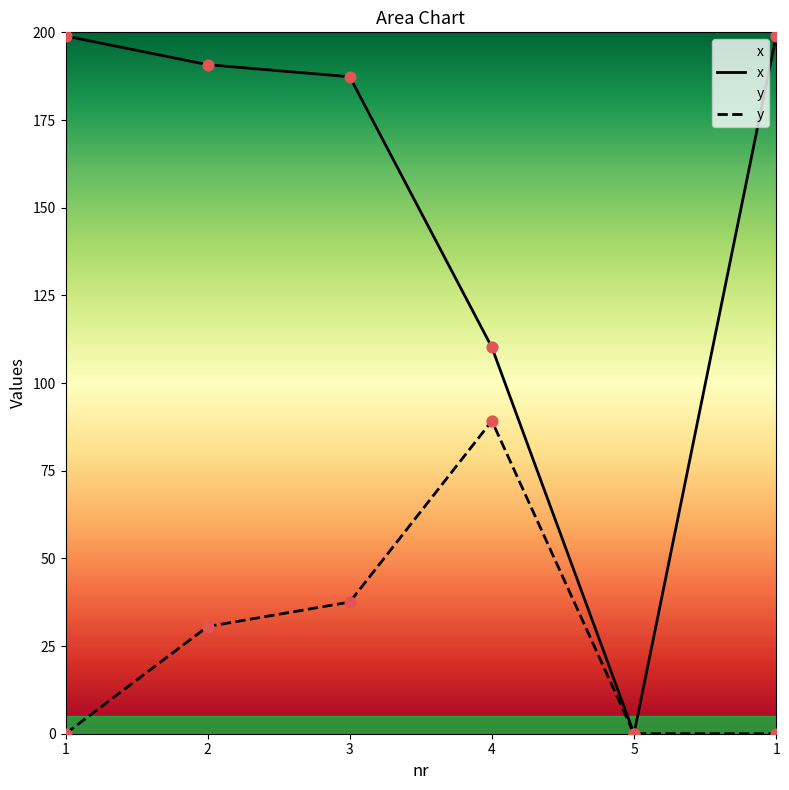

What are all the series names shown in the legend?

x, y